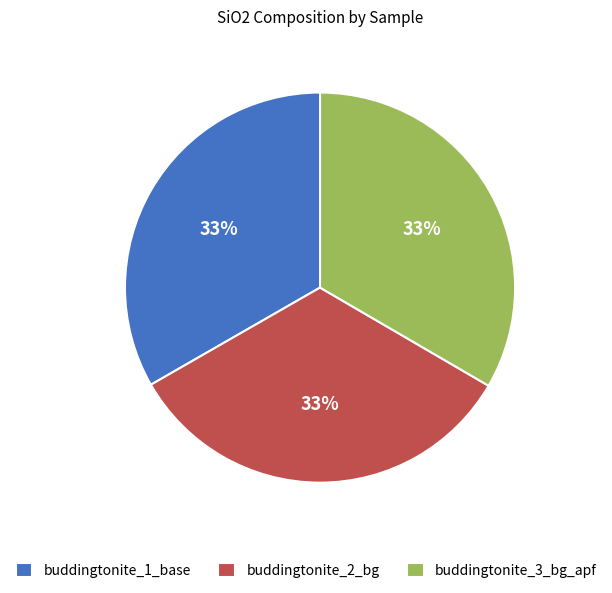

True or false: buddingtonite_3_bg_apf accounts for 44% of the total.

False